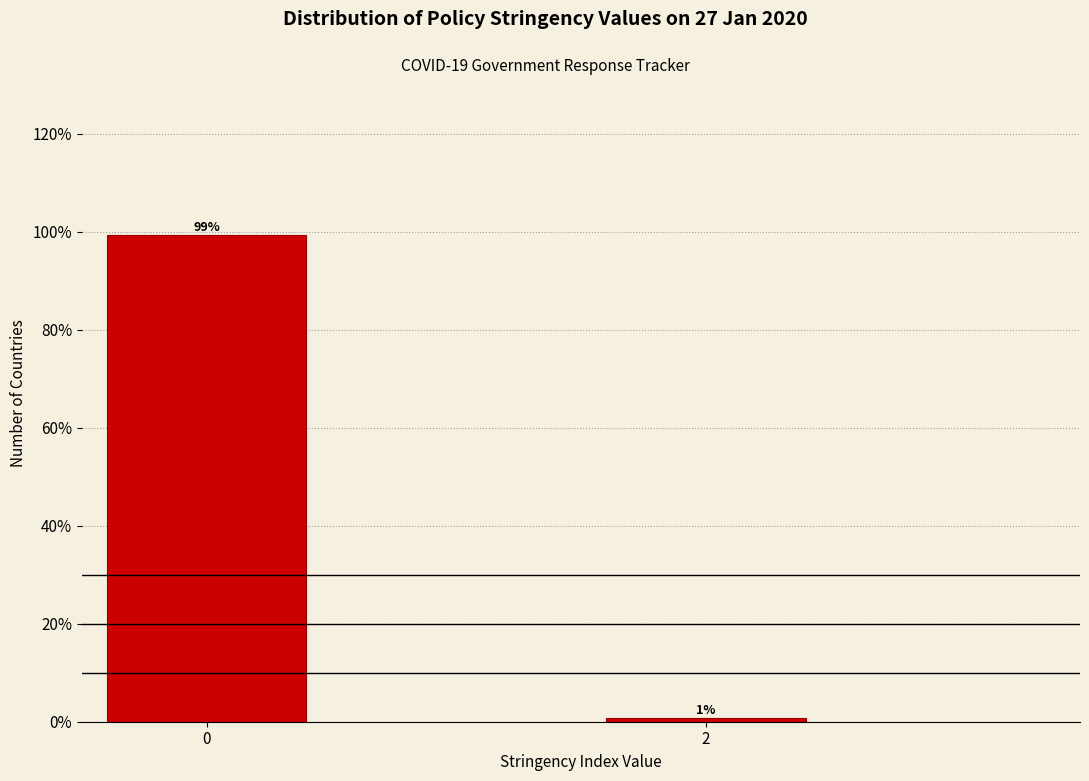

Rank the categories by value from highest to lowest.

0, 2